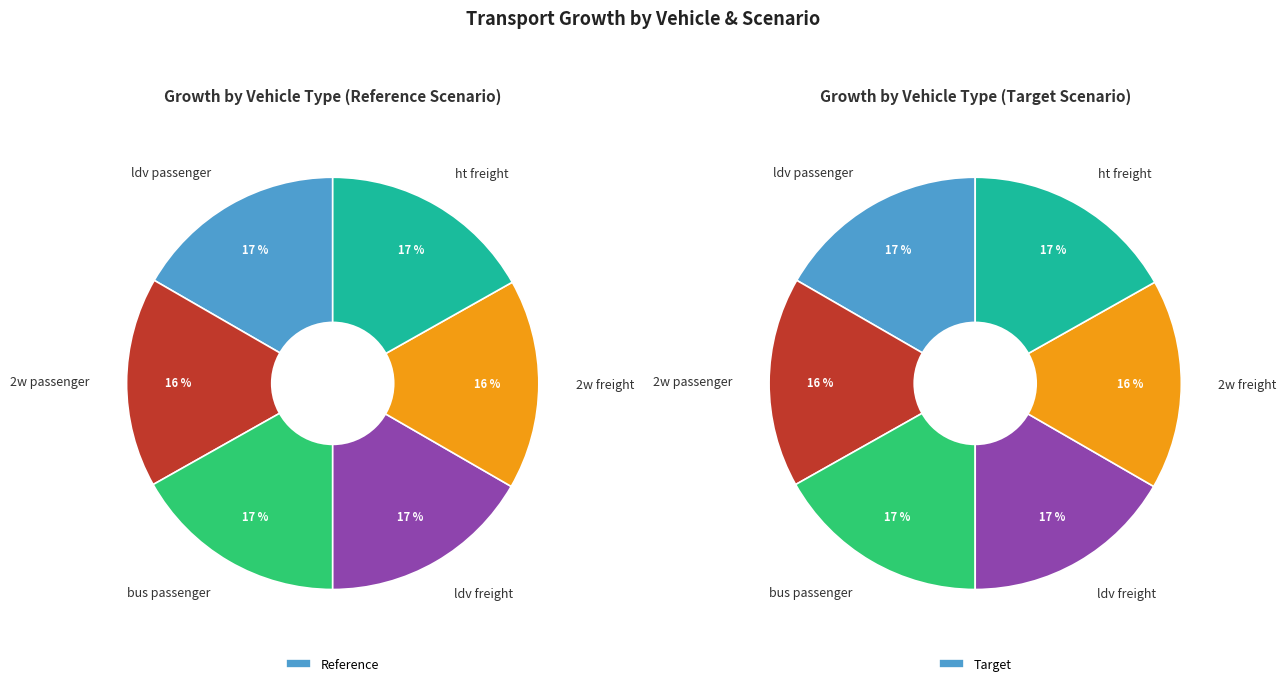

Is it true that 2w passenger is 16% of the pie?

True